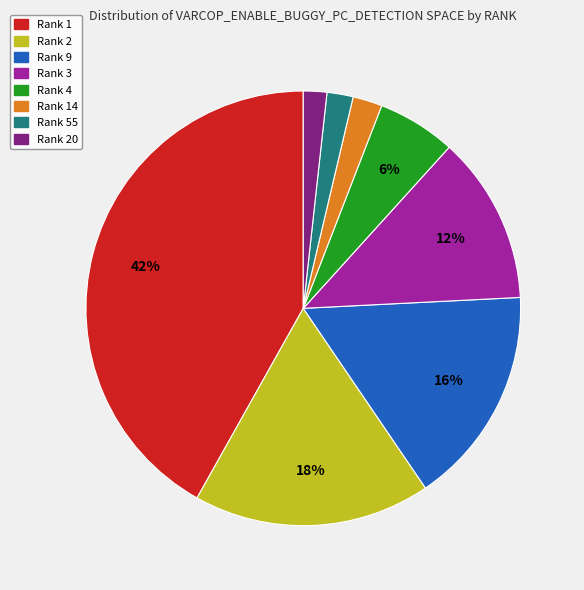

To the nearest percent, what is the average slice percentage?

12%